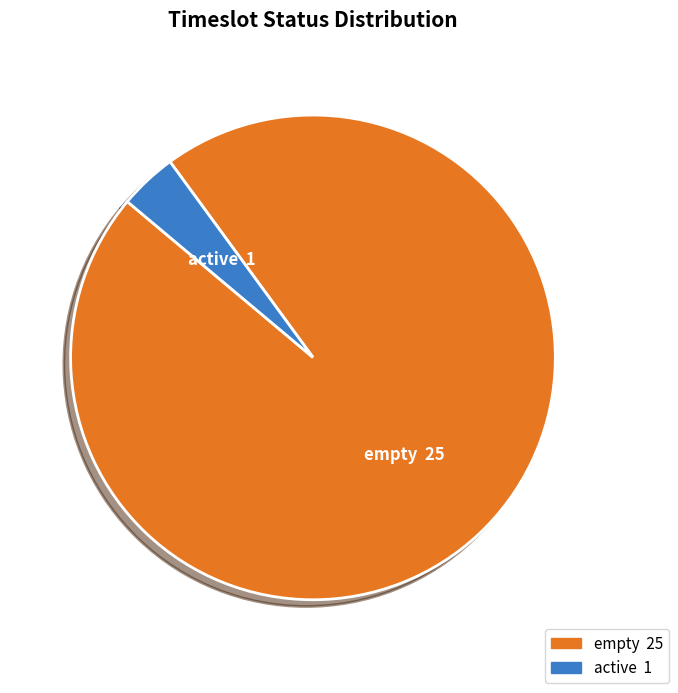

Which category accounts for the majority?

empty